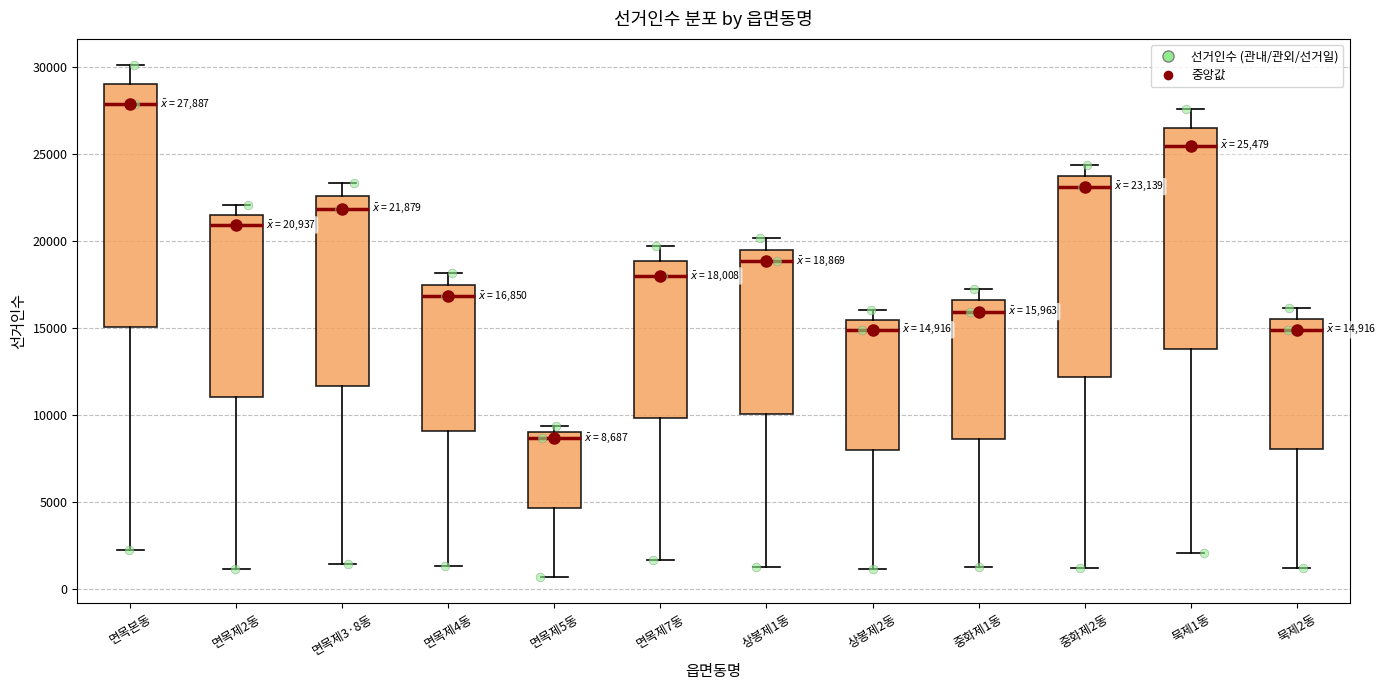

Which box has the lowest median line?

면목제5동